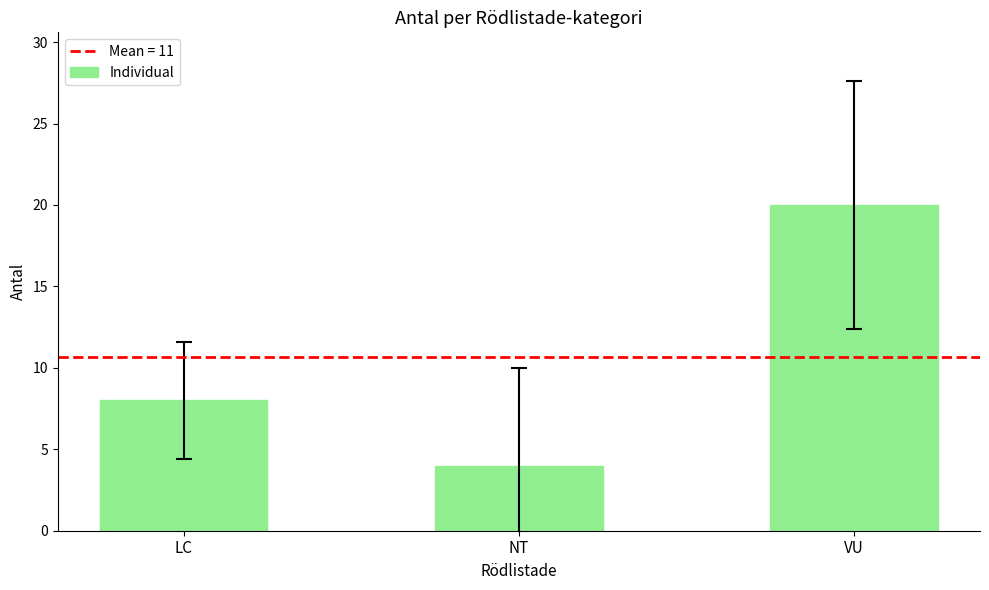

Reading left to right, extract all data points from this chart.

LC=8	NT=4	VU=20